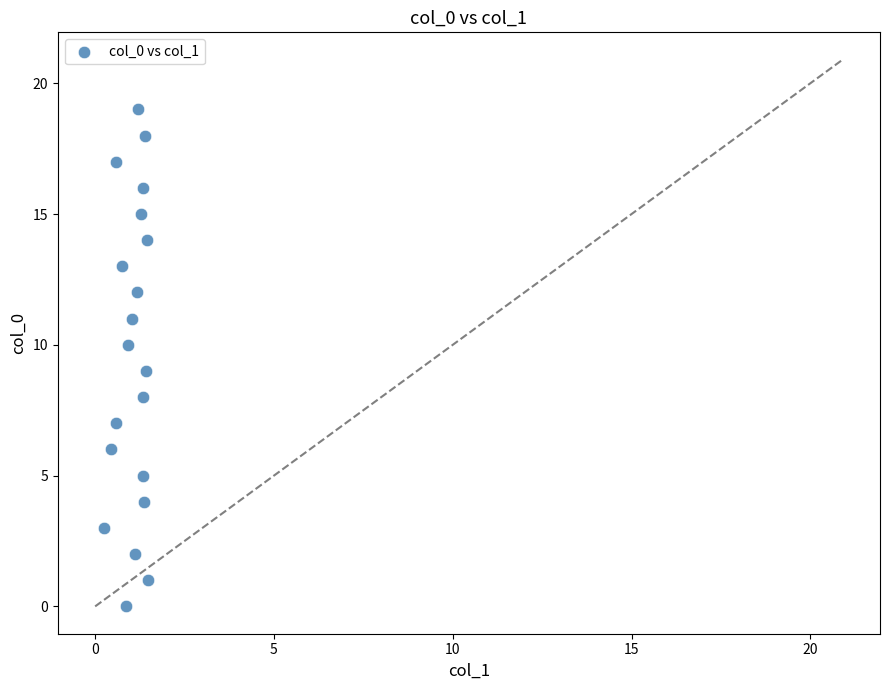

What is the range of Y values (max minus min)?

19